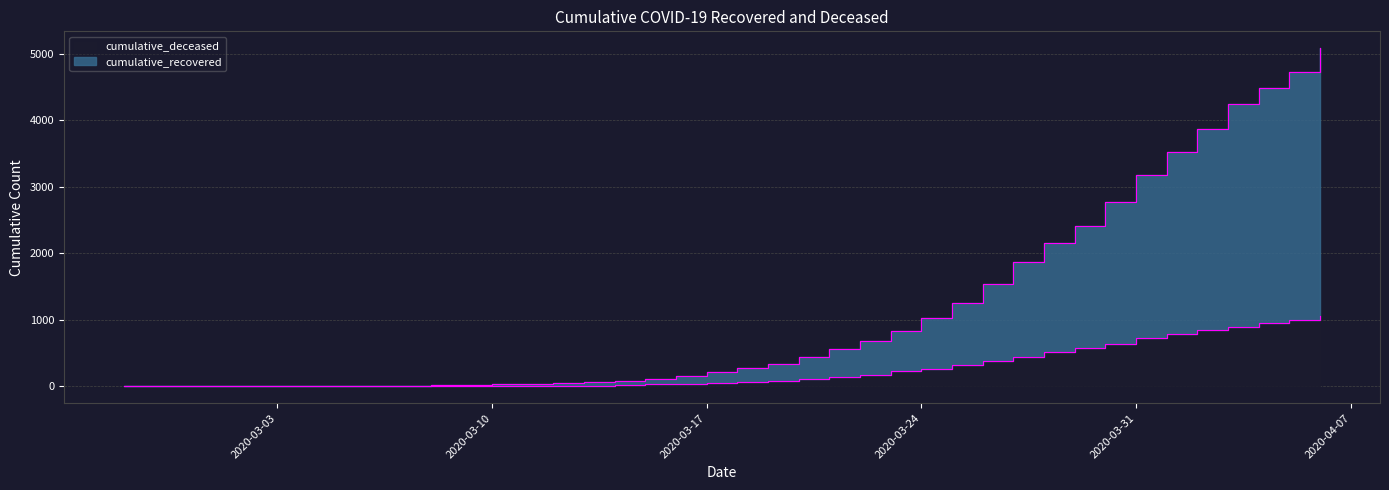

Which series has the largest range (max minus min)?

cumulative_recovered